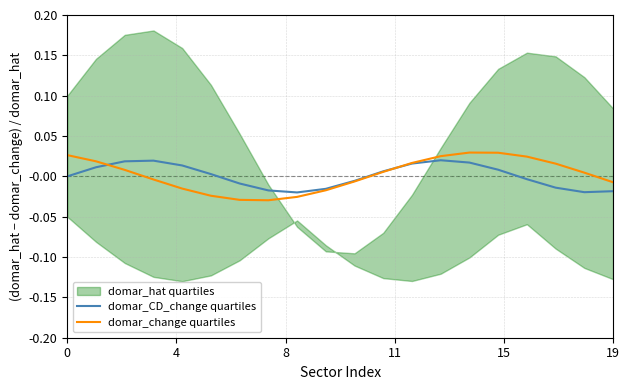

True or false: domar_change quartiles and domar_CD_change quartiles intersect in this chart.

True